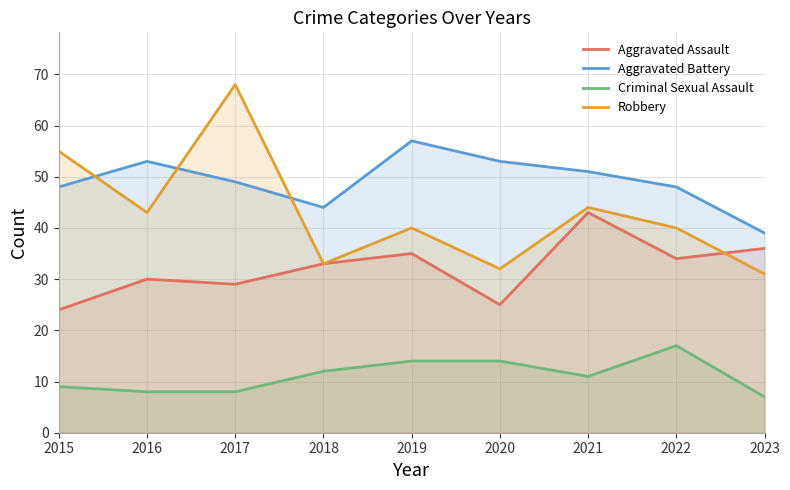

What are all the series names shown in the legend?

Aggravated Assault, Aggravated Battery, Criminal Sexual Assault, Robbery